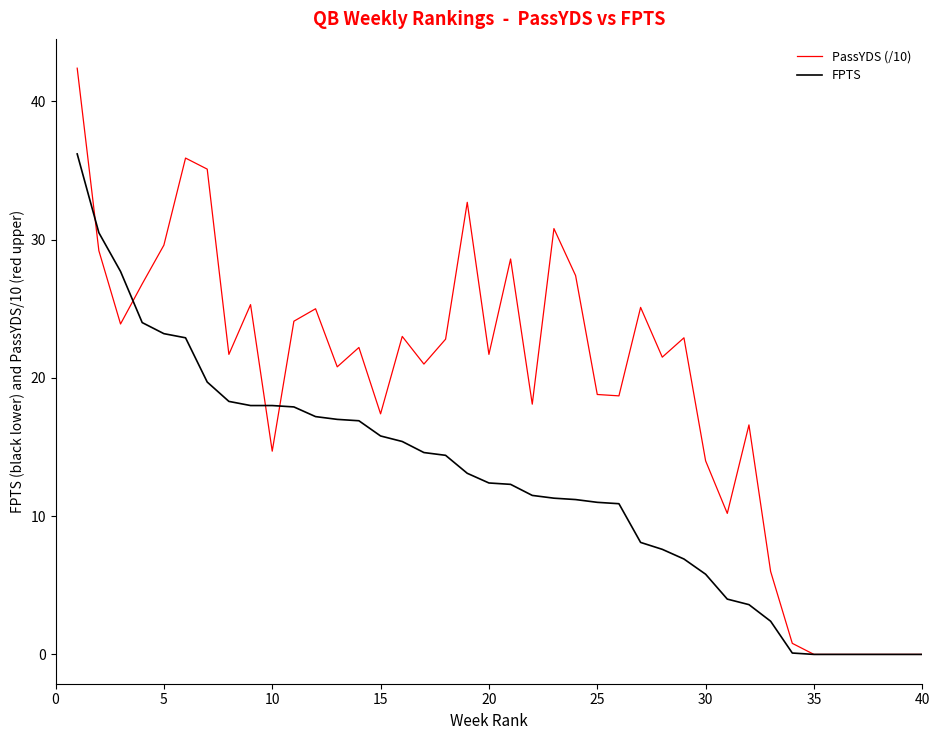

True or false: FPTS and PassYDS (/10) cross at least once.

True